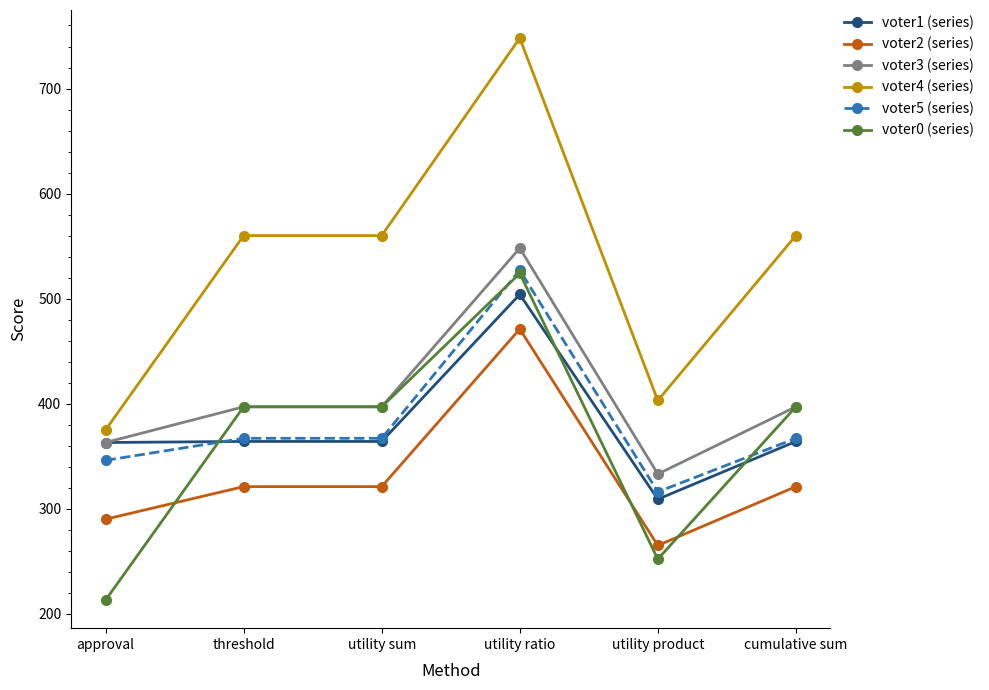

Which label corresponds to the smallest value in the chart?

approval